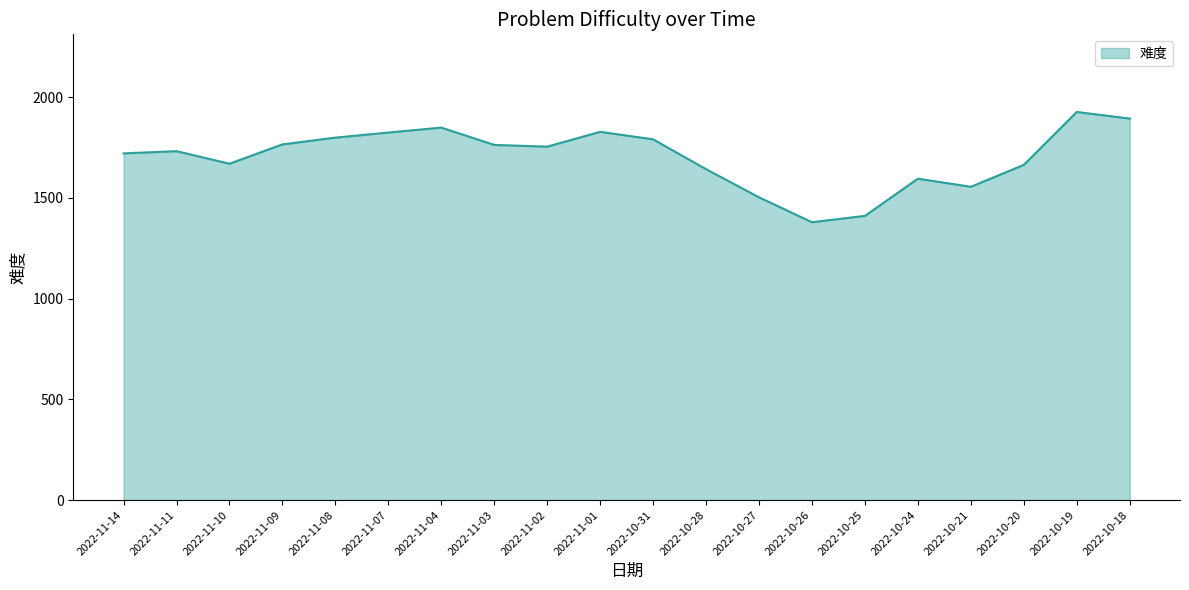

What is the approximate value at 2022-10-28?

1642.3